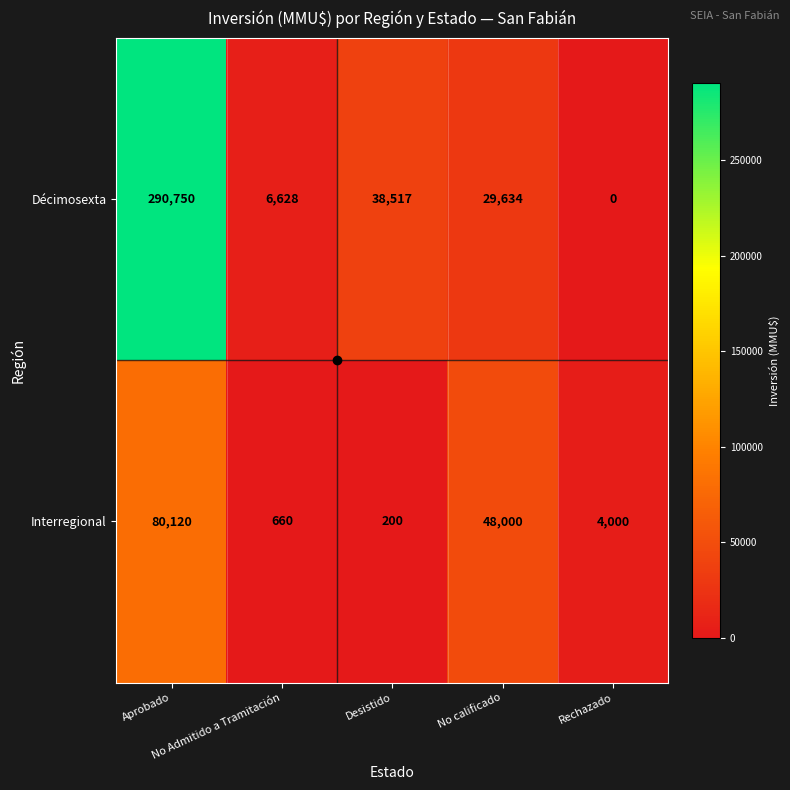

Rank the series by their maximum value, from lowest to highest.

Interregional, Décimosexta